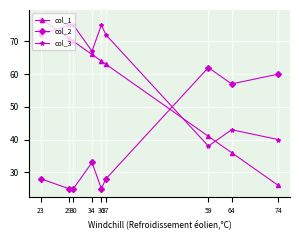

What are all the series names shown in the legend?

col_1, col_2, col_3